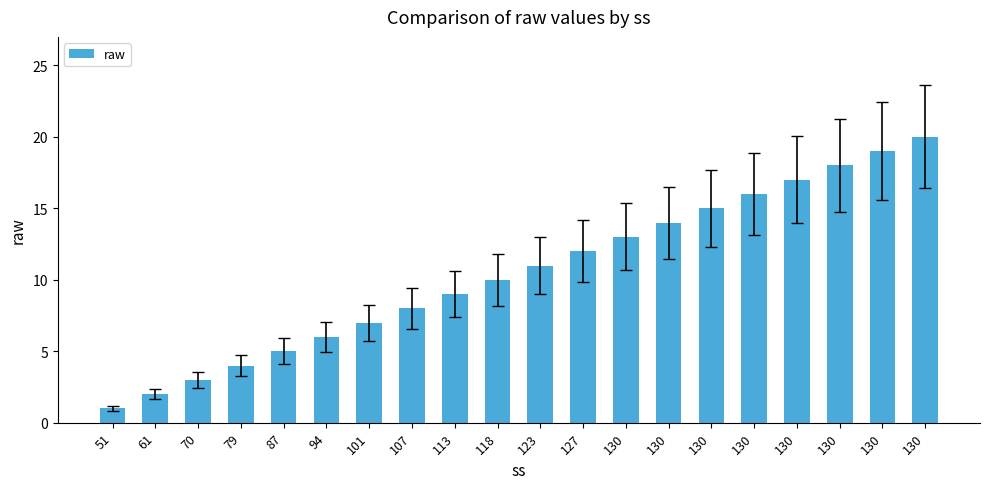

List the labels in order of value, smallest first.

51, 61, 70, 79, 87, 94, 101, 107, 113, 118, 123, 127, 130, 130, 130, 130, 130, 130, 130, 130